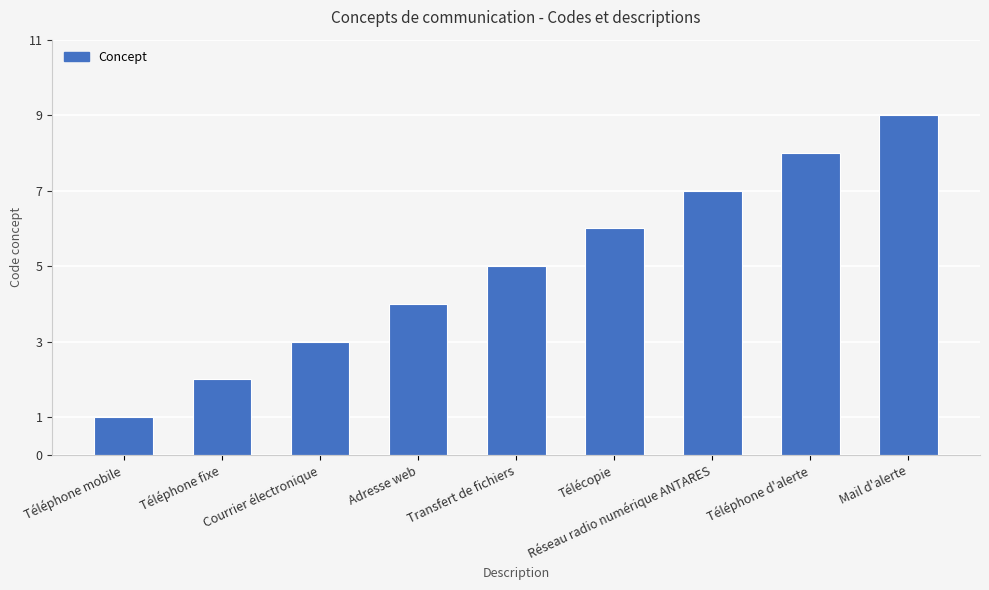

Is it true that the value at Téléphone d'alerte is 11?

False